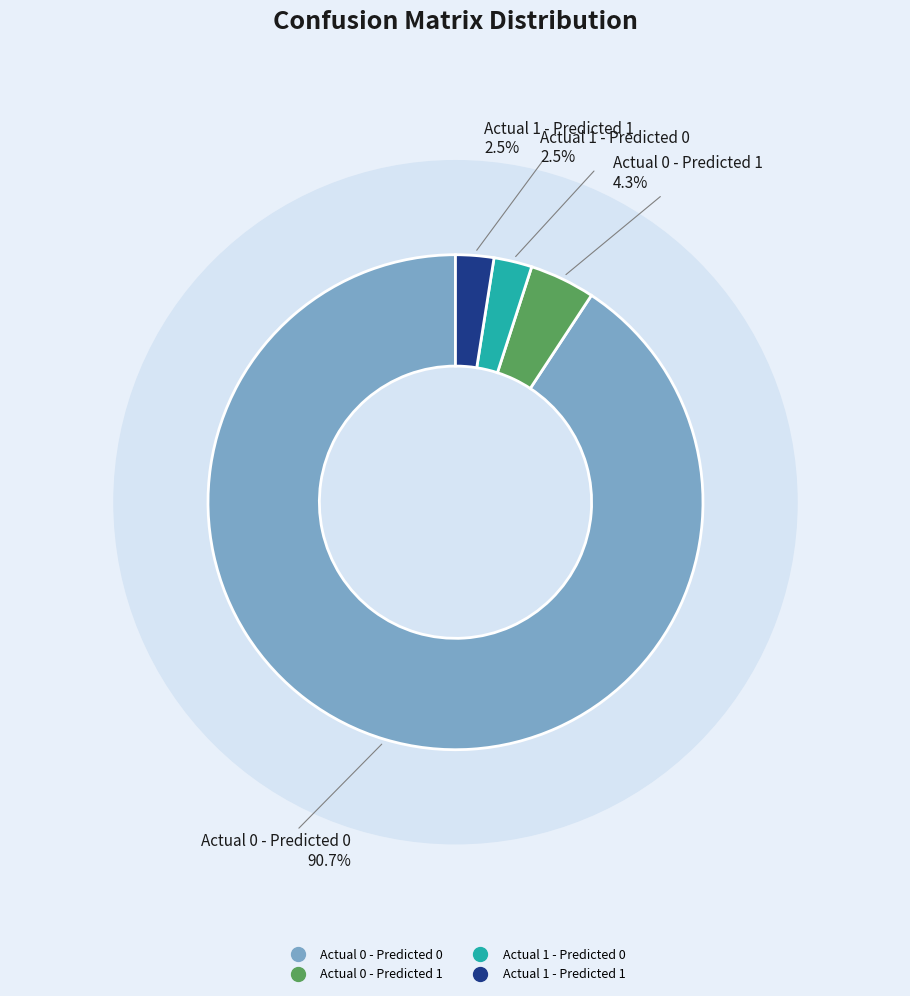

Is the sum of Actual 1 - Predicted 1 and Actual 0 - Predicted 0 greater than half?

Yes